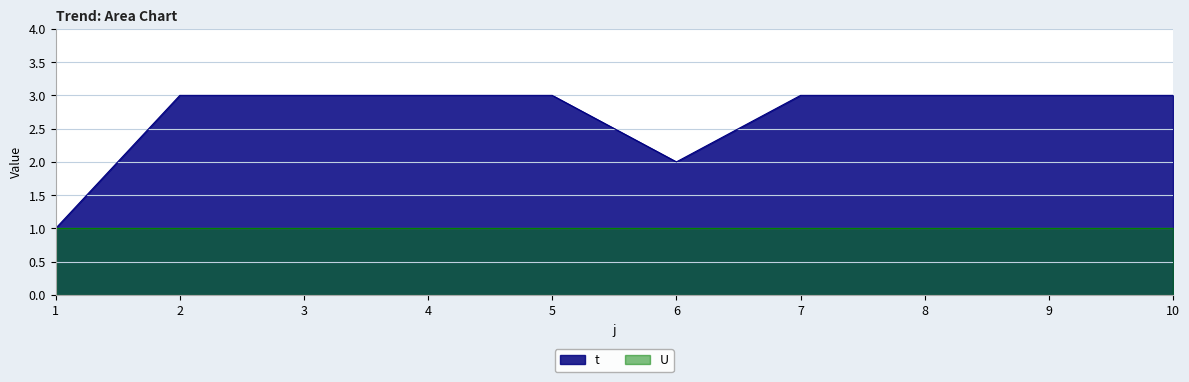

Reading left to right, what are all the values shown in this chart?

1	3	3	3	3	2	3	3	3	3